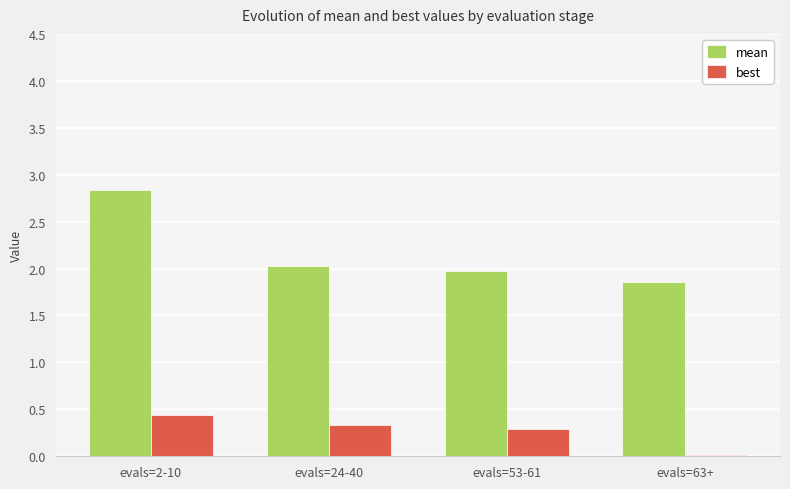

At how many categories does at least one series exceed 1?

4